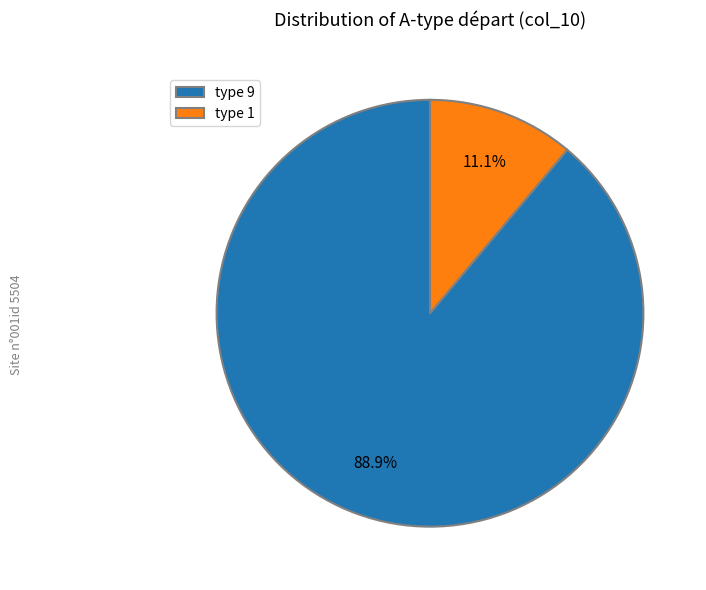

The type 1 slice represents 25% of the pie. True or false?

False